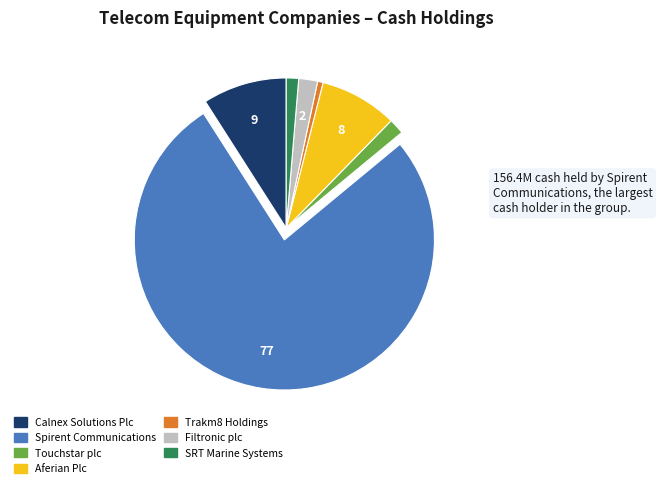

Which has a higher value, Spirent Communications or SRT Marine Systems?

Spirent Communications